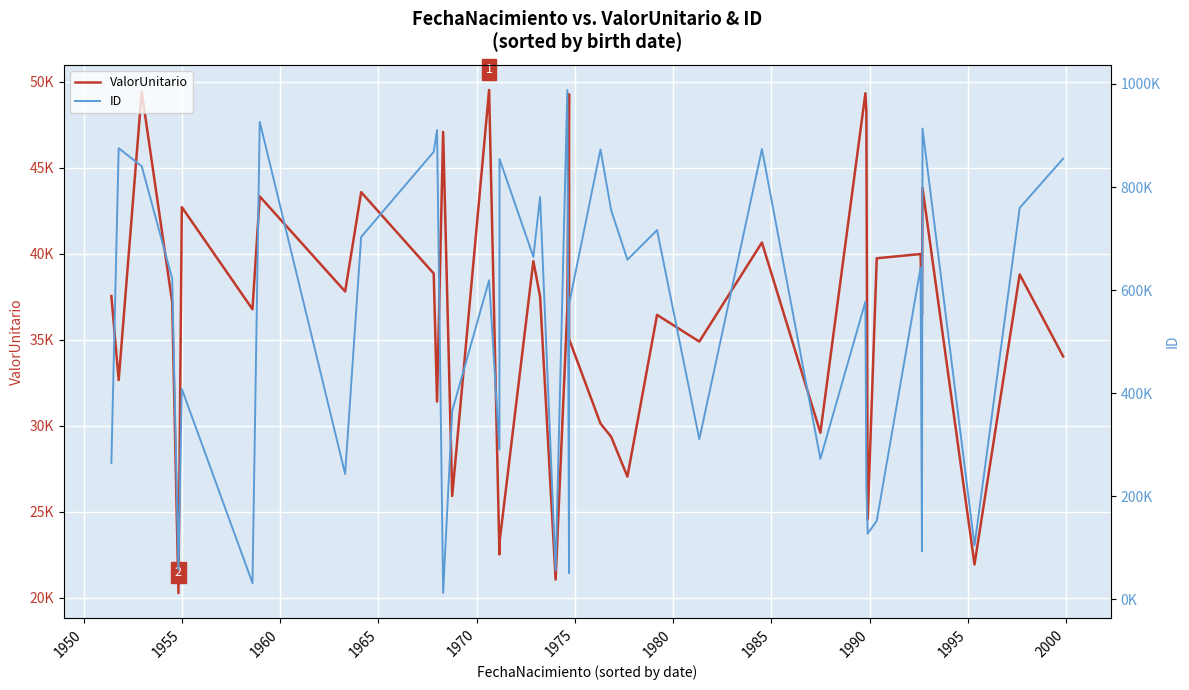

Reading left to right, what are all the values shown in this chart?

ValorUnitario: 37539.9	32648.8	49424.3	37180.3	20264.0	42712.2	36771.2	43333.2	37802.9	43580.3	38848.6	31399.0	47085.6	25909.0	49526.6	22510.5	23220.9	39569.9	37504.7	21048.0	36859.7	49281.9	35035.3	30121.5	29356.5	27035.0	36443.1	34889.7	40652.1	29588.1	49336.0	48287.1	24556.7	39735.1	39982.8	36455.7	43824.7	21927.7	38796.5	34027.2
ID: 264517.0	875245.0	840339.0	622307.0	58431.0	408448.0	31833.0	926537.0	243431.0	703107.0	868297.0	910474.0	12553.0	365752.0	619193.0	290866.0	854289.0	664533.0	780460.0	55989.0	988241.0	51159.0	572812.0	872790.0	755172.0	658930.0	716444.0	310959.0	873473.0	272853.0	577517.0	217837.0	127685.0	152467.0	643329.0	93557.0	913433.0	104663.0	759452.0	855044.0